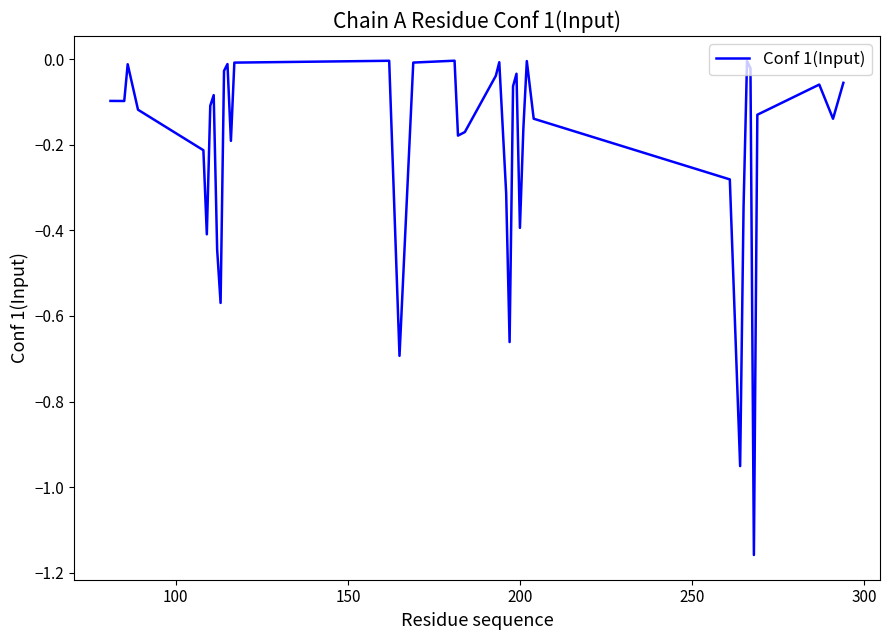

What is the difference between the maximum and minimum values?

1.2